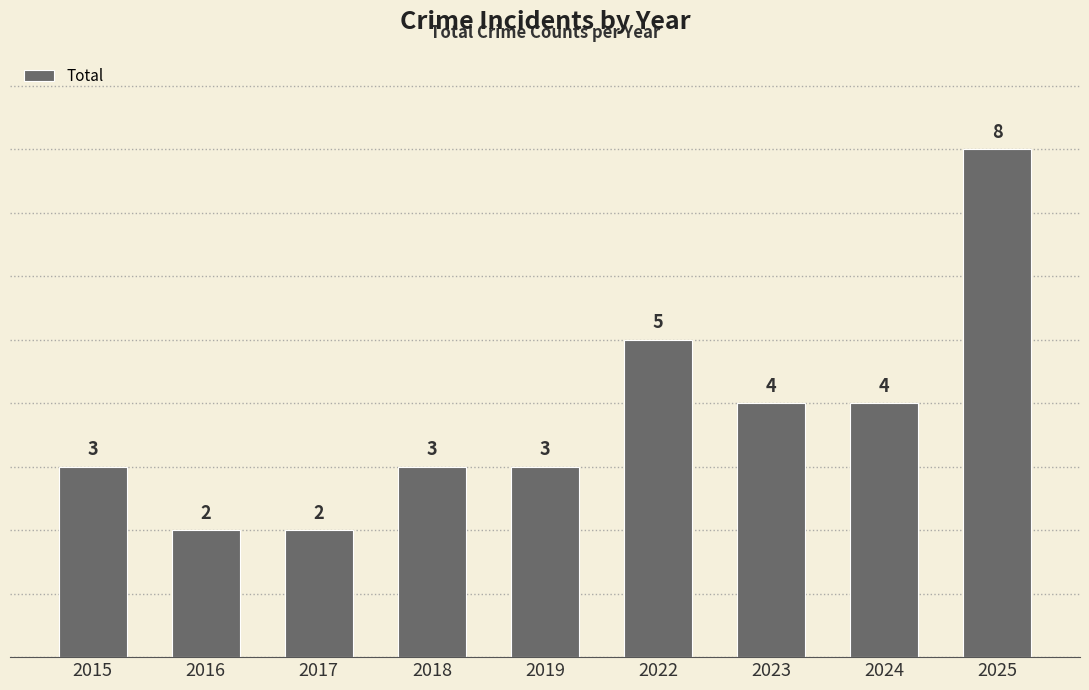

Reading right to left, extract all data points from this chart.

8	4	4	5	3	3	2	2	3